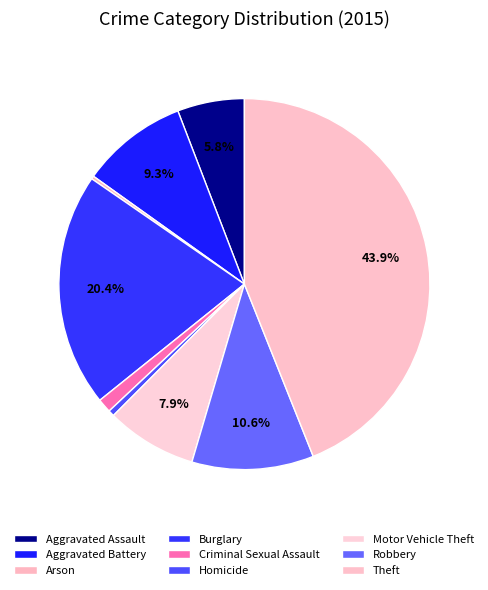

What is the total percentage of Arson and Theft?

44.2%